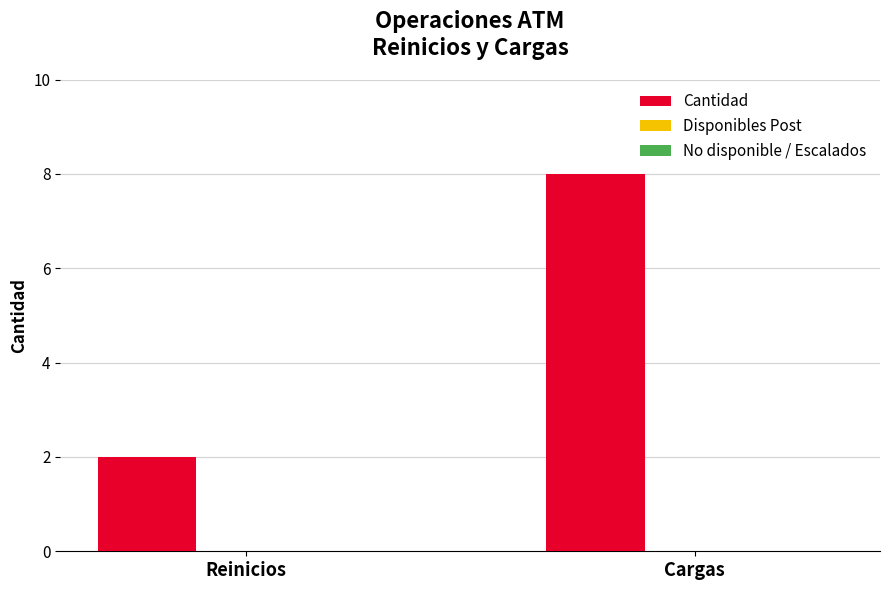

What is the difference between the maximum and minimum values?

6